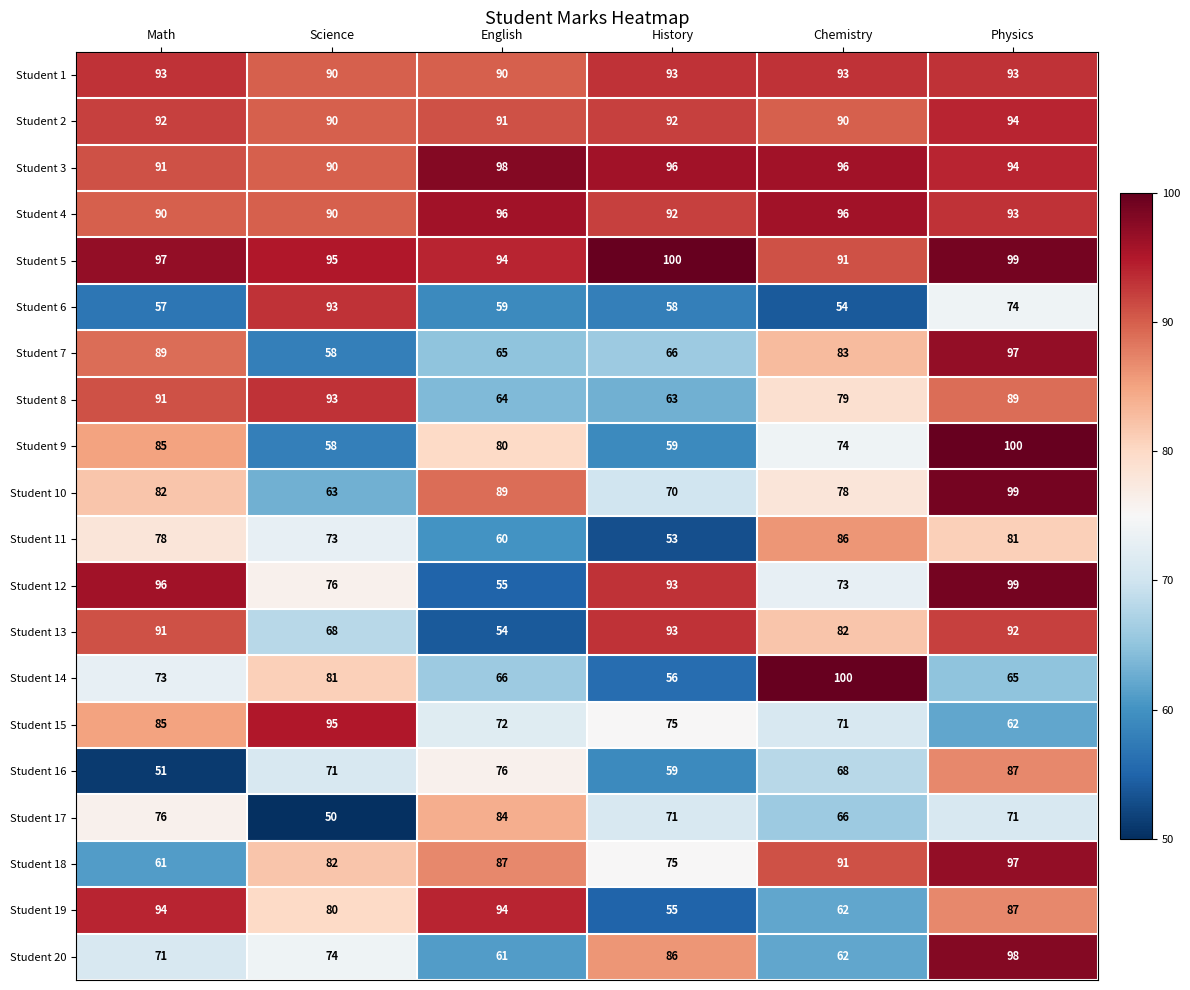

The Student 1 series shows 138 at English. True or false?

False